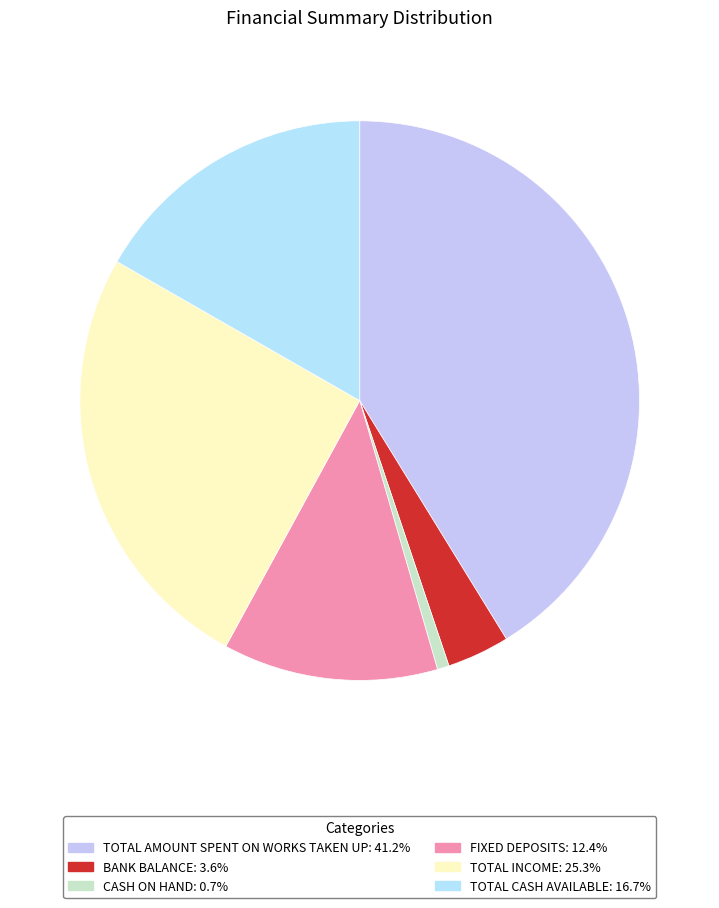

How many segments does this pie chart have?

6